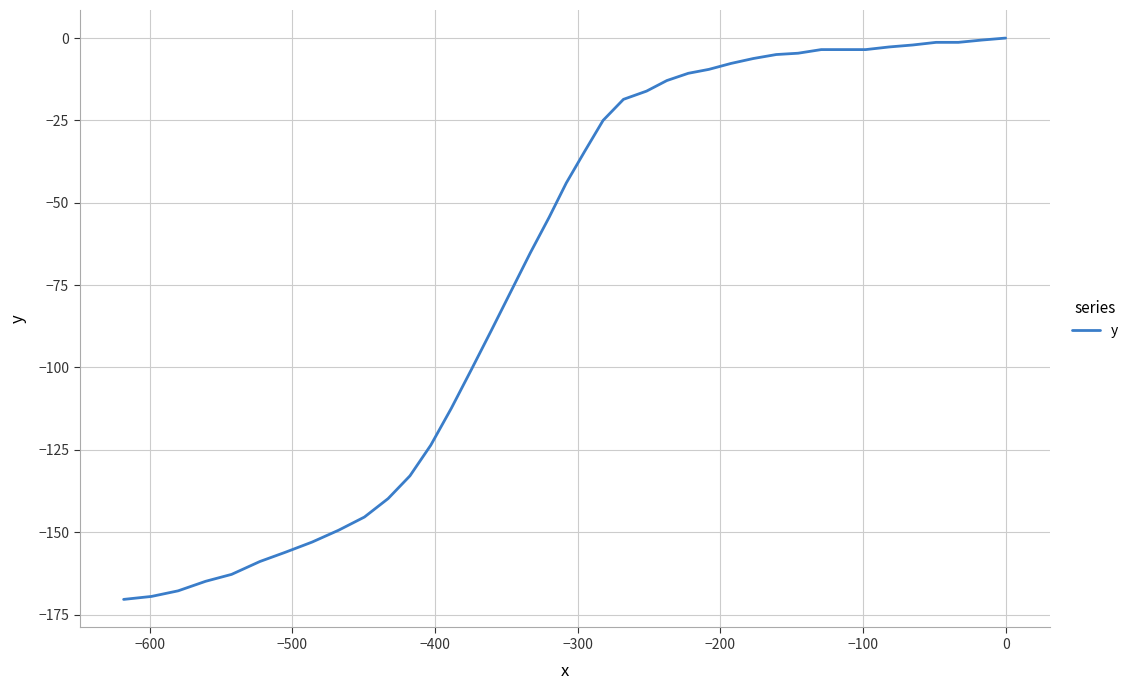

Count the number of data series in this chart.

1